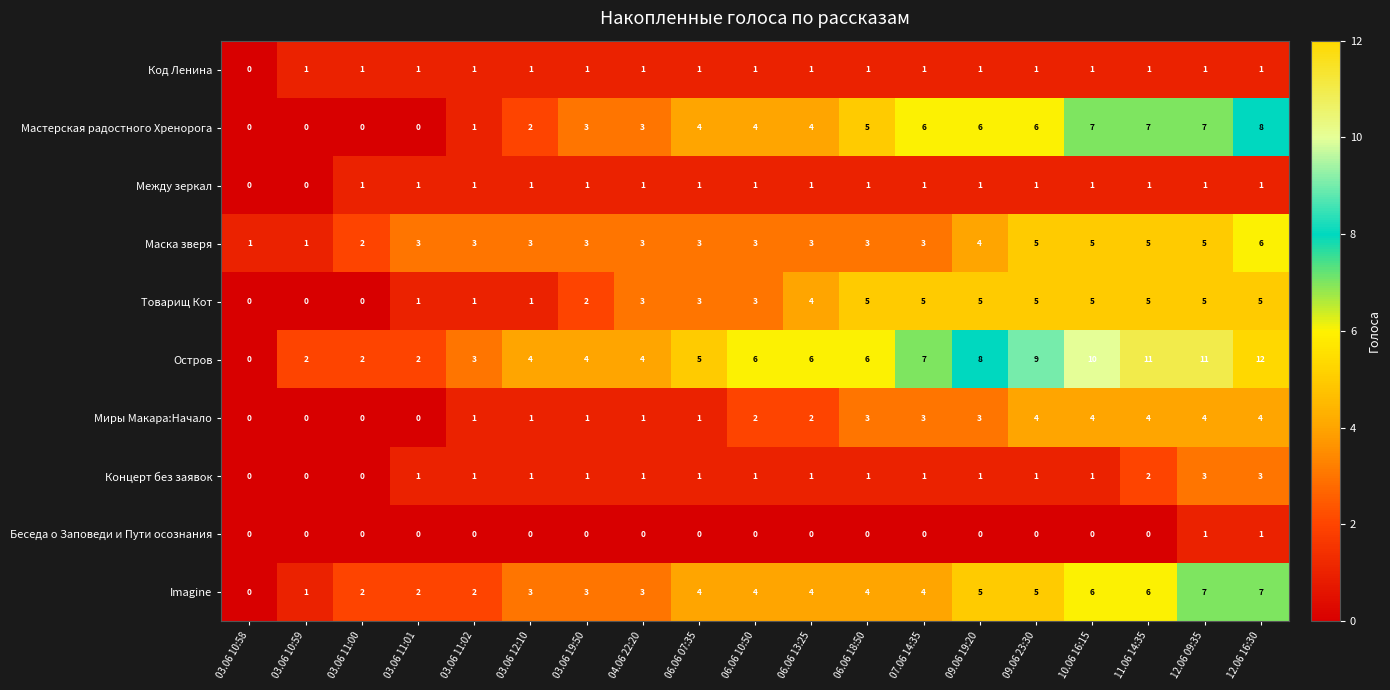

Count the Миры Макара:Начало values in the range 1 to 4.

15